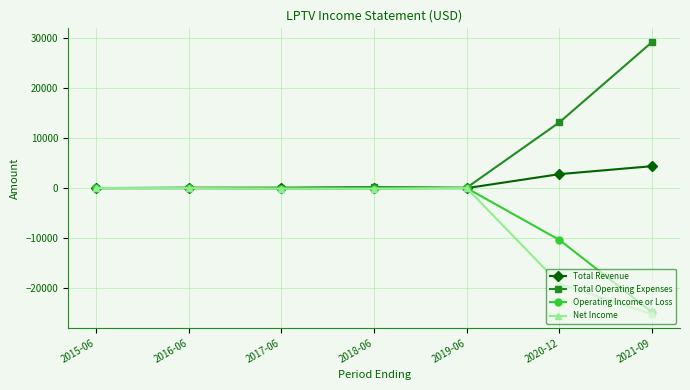

At which label is Operating Income or Loss closest to -12450?

2020-12